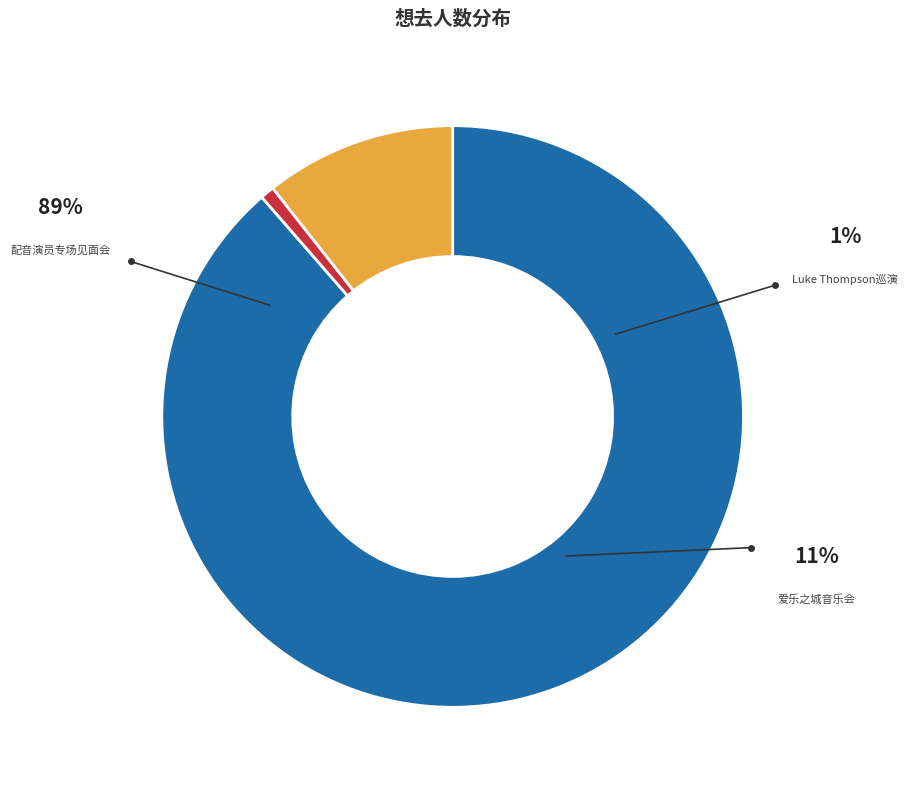

To the nearest percent, what is the difference between the largest and smallest slice percentages?

88%